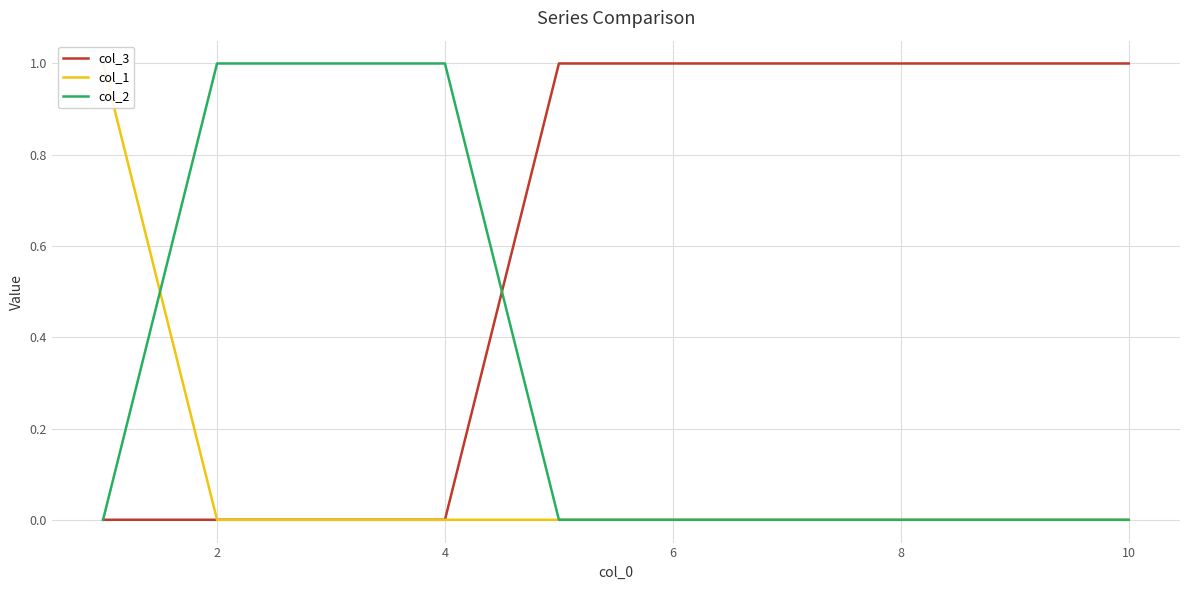

What is the spread (max minus min) of values at 2?

1